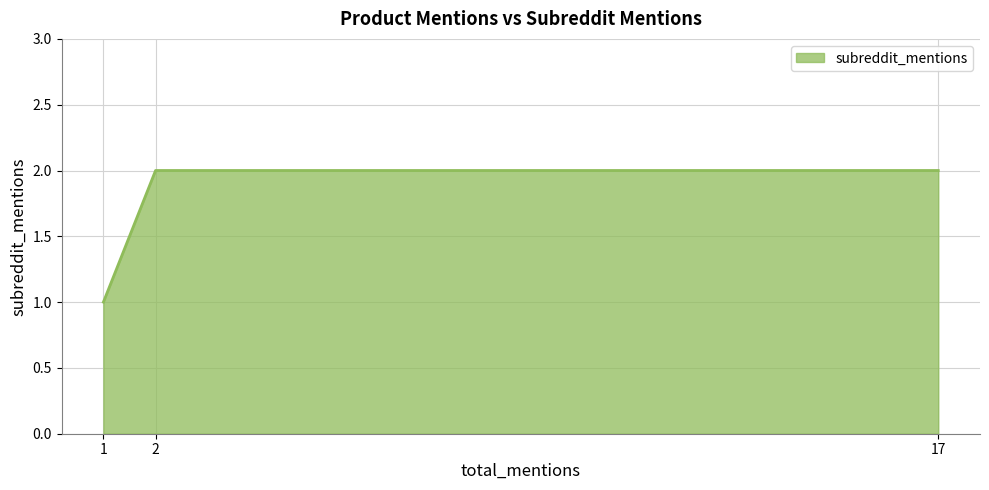

What is the ratio of the value at 2 to the value at 17?

1.0